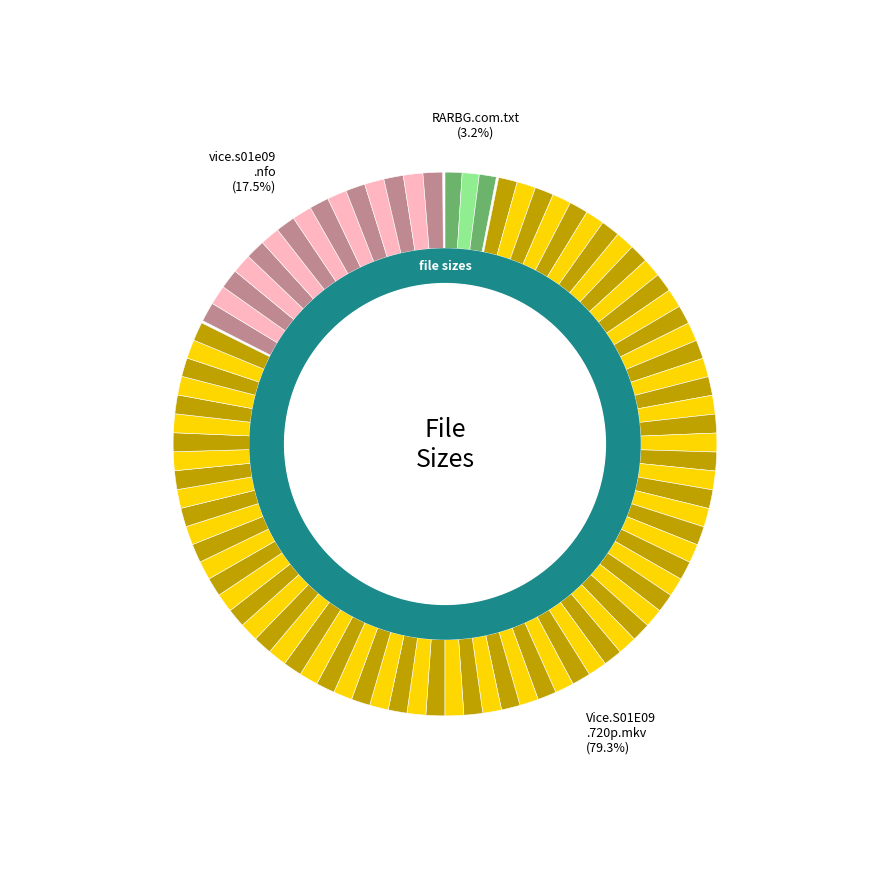

Combined, do RARBG.com.txt and Vice.S01E09.720p.HDTV.x264-EVOLVE.mkv account for over 50%?

Yes